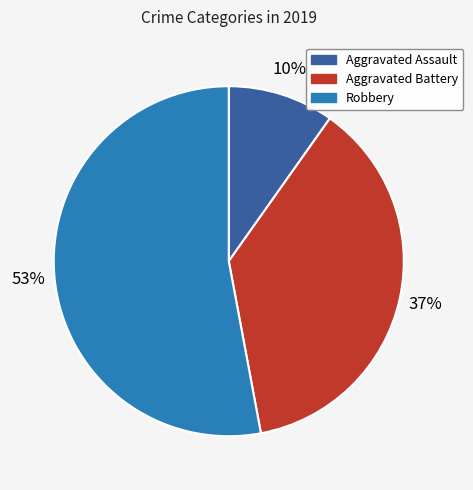

True or false: Aggravated Battery accounts for 46% of the total.

False